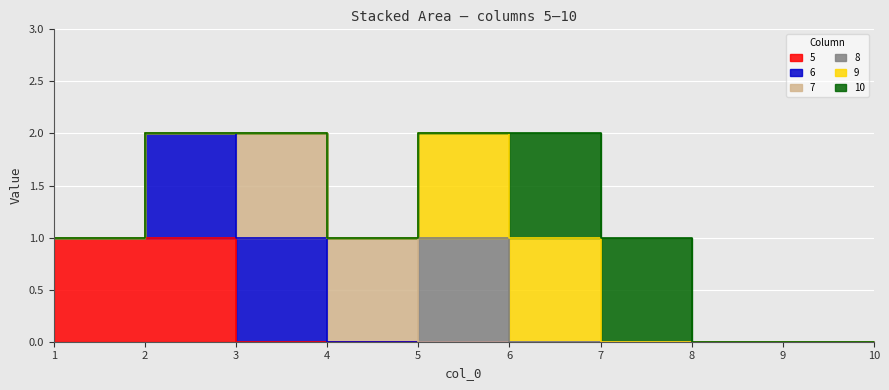

At which label does 9 reach its peak?

5